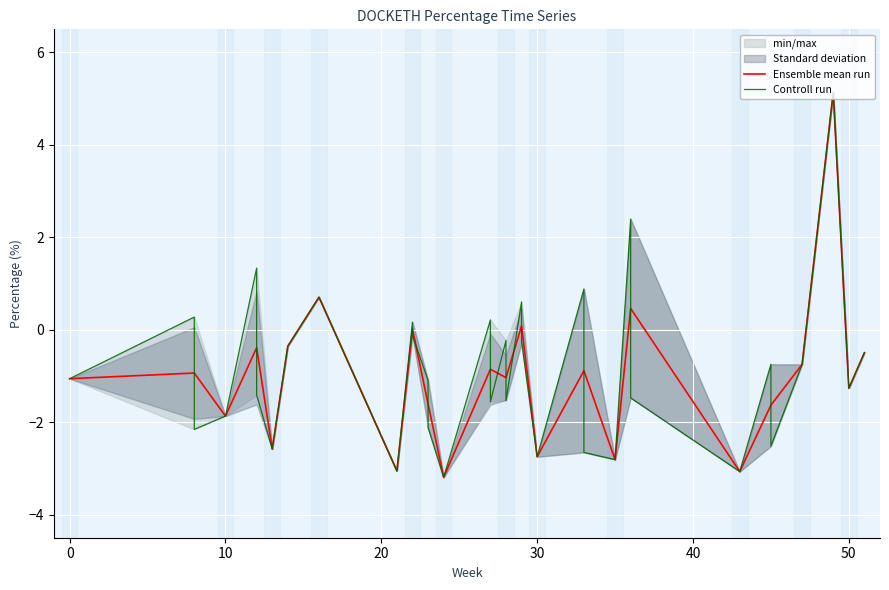

What is the lowest value of the Ensemble mean run series?

-3.2